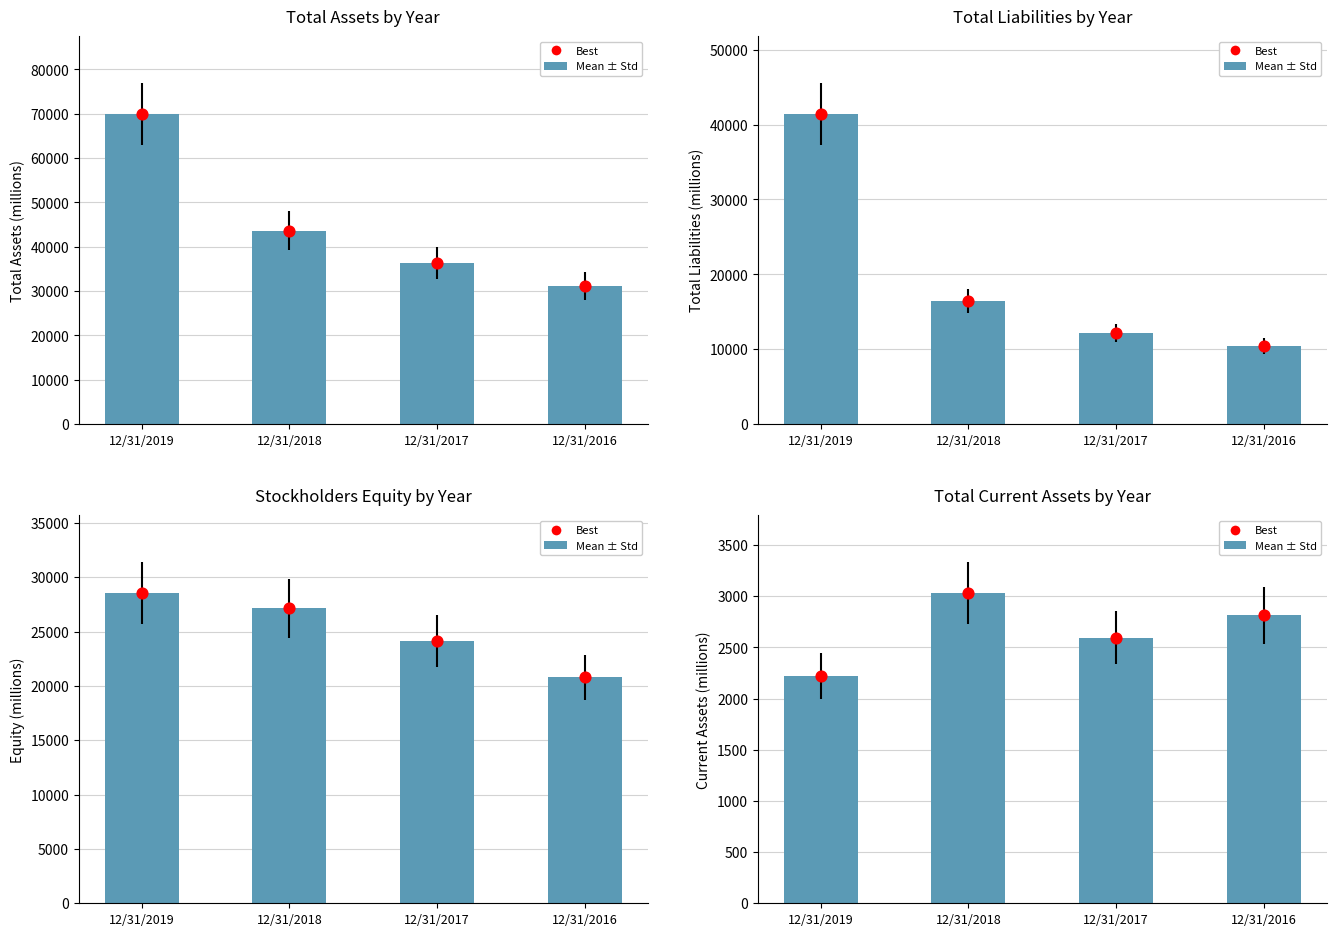

Which series has the widest spread of Y values?

Total Assets